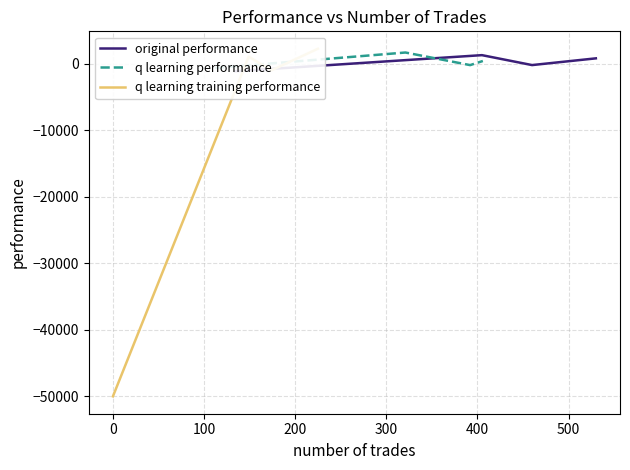

True or false: q learning training performance has a value of 1246.3 at 200.

False